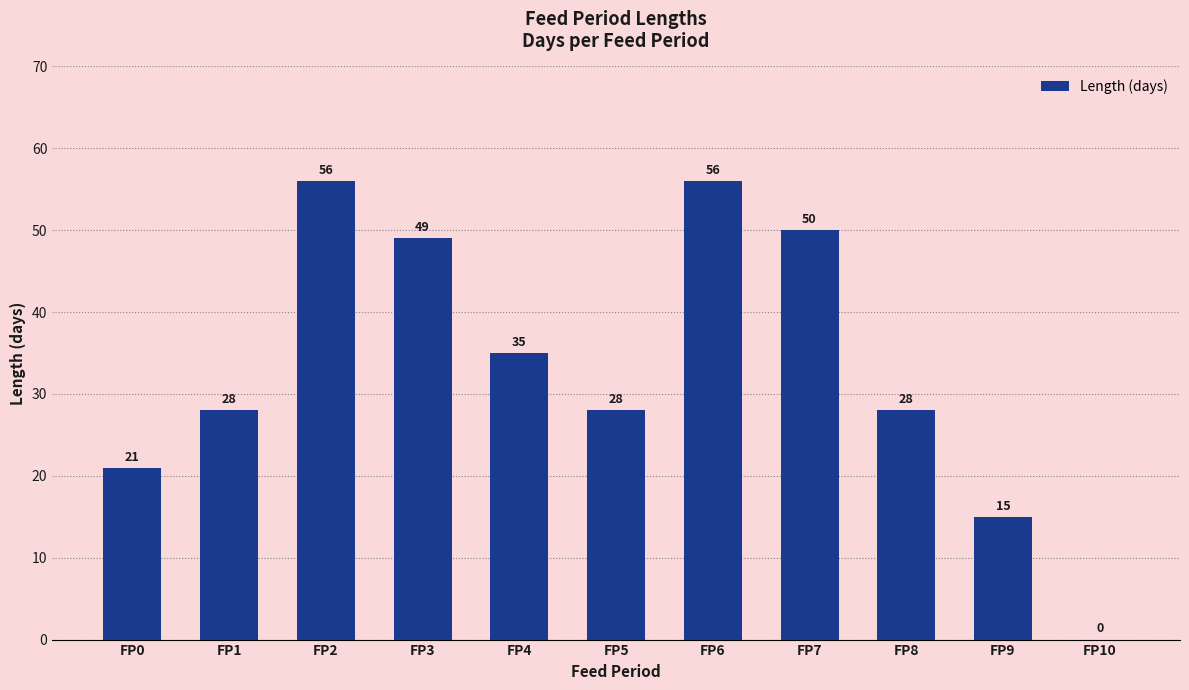

Reading left to right, extract all data points from this chart.

21	28	56	49	35	28	56	50	28	15	0